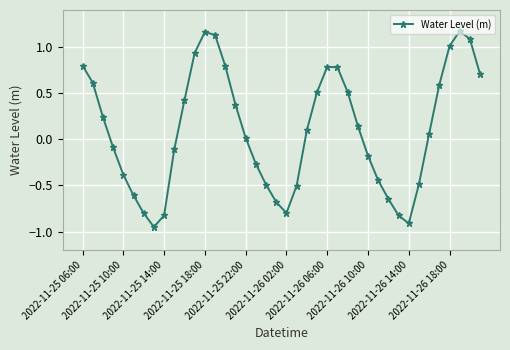

How many values are below 0?

18